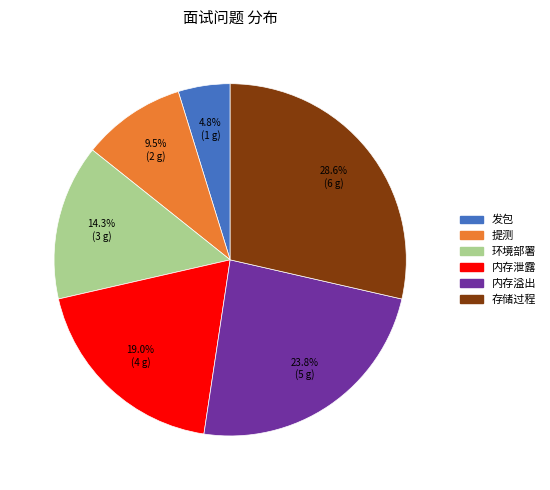

Rank the categories by value from highest to lowest.

存储过程, 内存溢出, 内存泄露, 环境部署, 提测, 发包